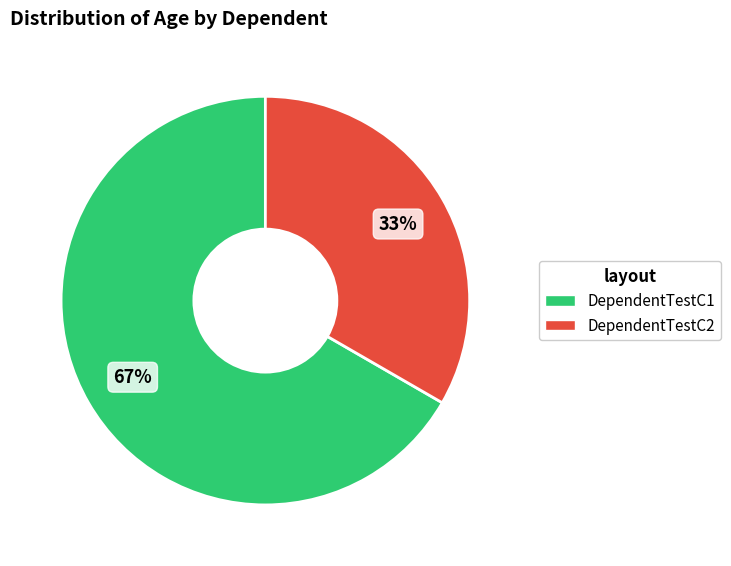

Do DependentTestC1 and DependentTestC2 together represent more than half of the pie?

Yes